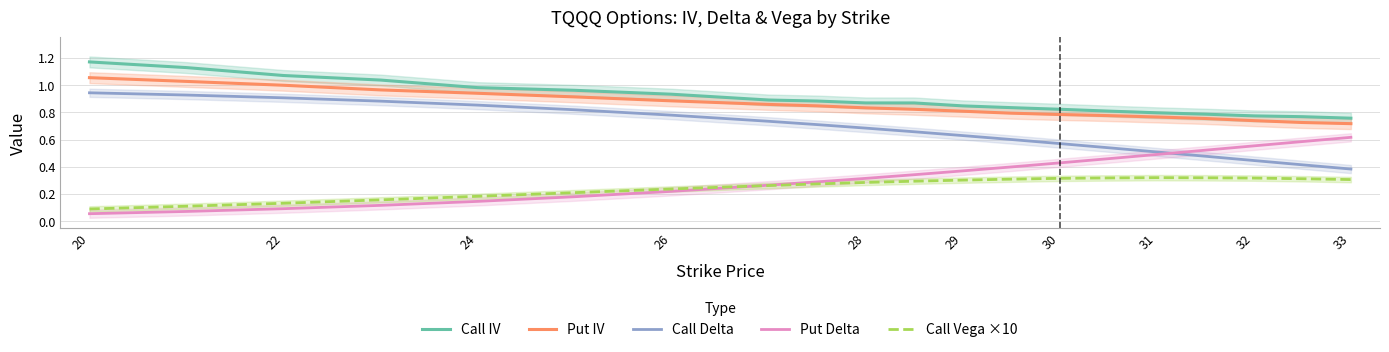

True or false: Call Vega ×10 has more than 1 interior local peaks.

False